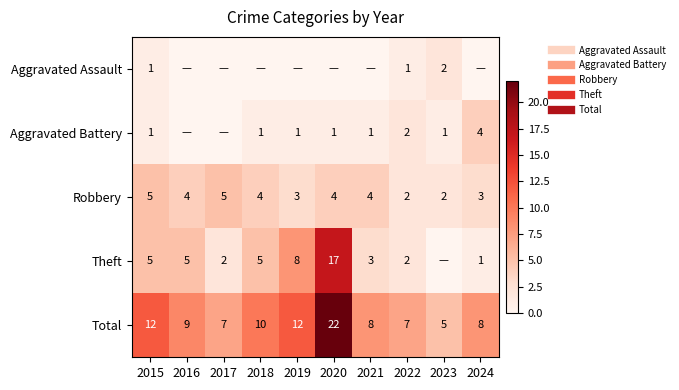

Where is Theft nearest to the value 8?

2019